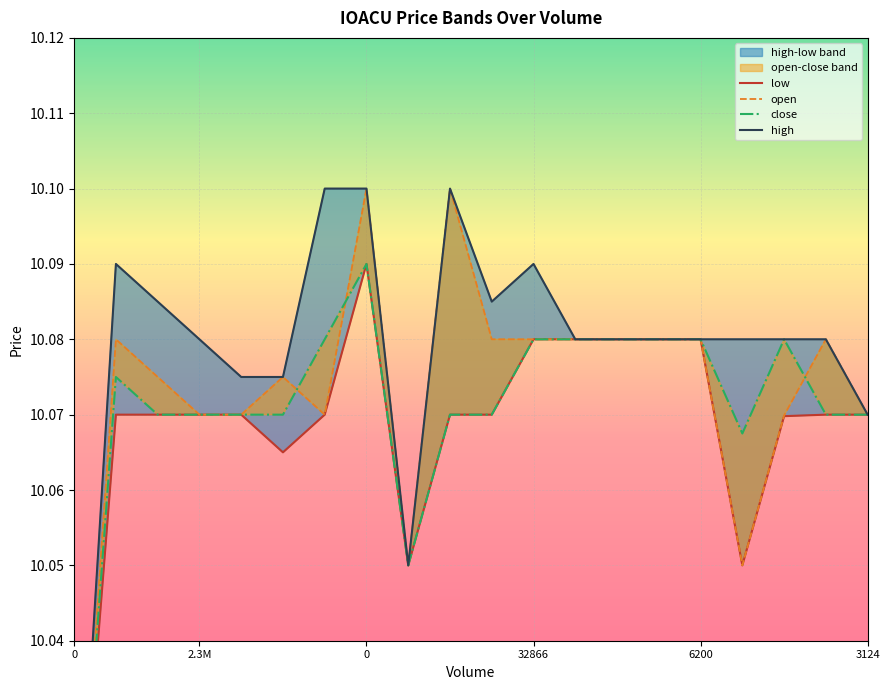

How many values in the open series exceed 10?

19